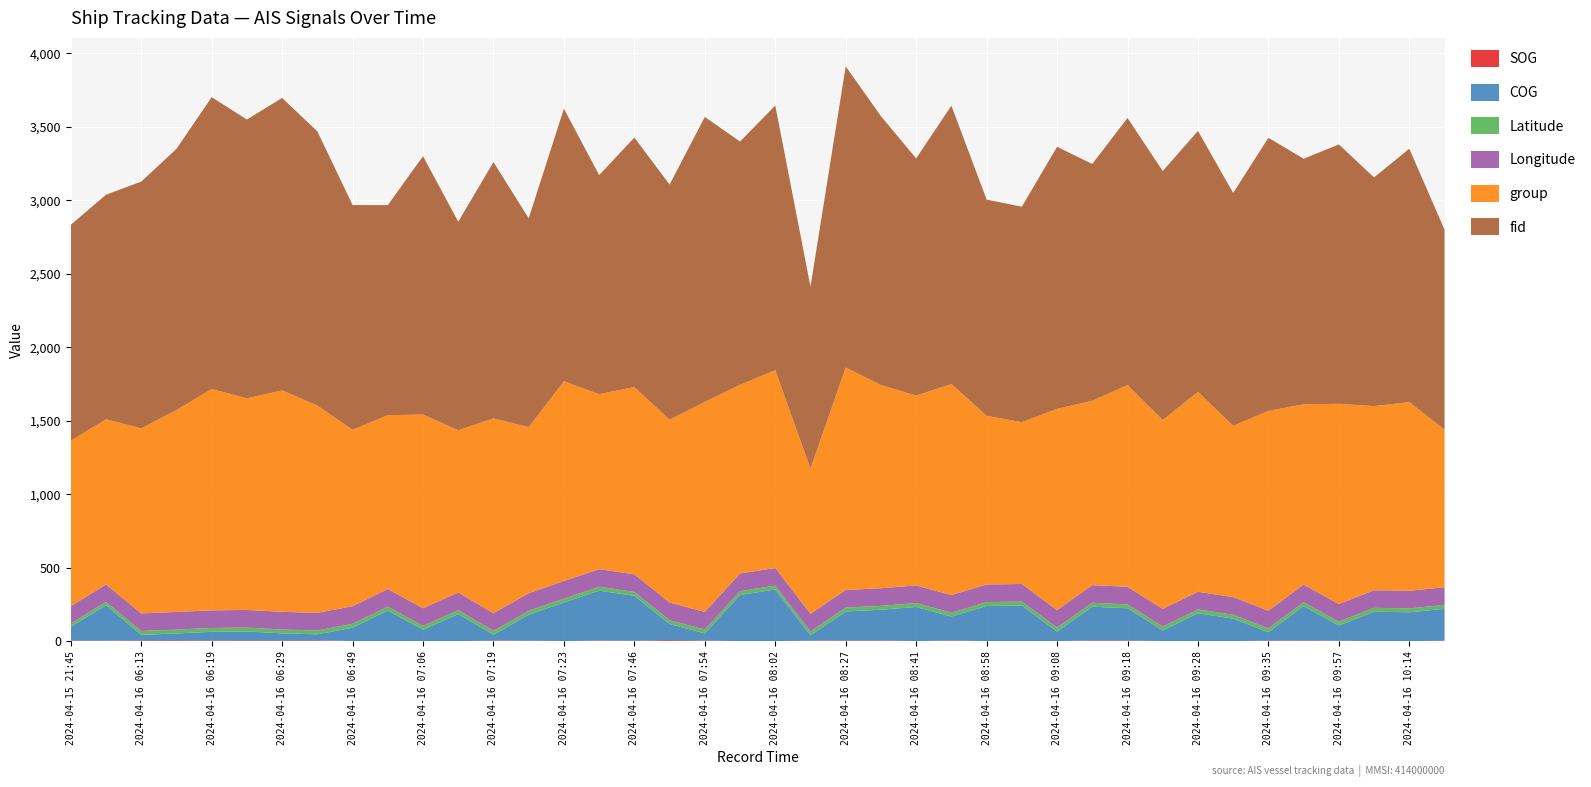

Reading left to right, transcribe all the data shown in this chart.

SOG: 2024-04-15 21:45=3.8	2024-04-15 22:50=3.8	2024-04-16 06:13=6.0	2024-04-16 06:15=6.2	2024-04-16 06:19=5.6	2024-04-16 06:23=6.1	2024-04-16 06:29=5.9	2024-04-16 06:32=6.1	2024-04-16 06:49=1.2	2024-04-16 07:01=1.0	2024-04-16 07:06=0.2	2024-04-16 07:10=0.3	2024-04-16 07:19=4.5	2024-04-16 07:21=3.5	2024-04-16 07:23=1.1	2024-04-16 07:42=4.3	2024-04-16 07:46=3.5	2024-04-16 07:50=7.3	2024-04-16 07:54=4.8	2024-04-16 07:56=0.5	2024-04-16 08:02=0.4	2024-04-16 08:16=3.9	2024-04-16 08:27=5.3	2024-04-16 08:37=5.1	2024-04-16 08:41=0.5	2024-04-16 08:53=5.6	2024-04-16 08:58=0.5	2024-04-16 09:05=0.5	2024-04-16 09:08=0.6	2024-04-16 09:12=5.6	2024-04-16 09:18=5.4	2024-04-16 09:22=0.7	2024-04-16 09:28=0.6	2024-04-16 09:31=0.1	2024-04-16 09:35=4.6	2024-04-16 09:39=5.5	2024-04-16 09:57=3.4	2024-04-16 10:11=0.9	2024-04-16 10:14=0.2	2024-04-16 10:23=3.3
COG: 2024-04-15 21:45=93.5	2024-04-15 22:50=241.4	2024-04-16 06:13=37.0	2024-04-16 06:15=46.6	2024-04-16 06:19=58.2	2024-04-16 06:23=60.4	2024-04-16 06:29=47.5	2024-04-16 06:32=40.9	2024-04-16 06:49=90.4	2024-04-16 07:01=208.0	2024-04-16 07:06=77.8	2024-04-16 07:10=184.7	2024-04-16 07:19=39.5	2024-04-16 07:21=176.7	2024-04-16 07:23=262.2	2024-04-16 07:42=339.7	2024-04-16 07:46=305.5	2024-04-16 07:50=109.5	2024-04-16 07:54=48.4	2024-04-16 07:56=314.2	2024-04-16 08:02=351.5	2024-04-16 08:16=36.3	2024-04-16 08:27=197.0	2024-04-16 08:37=209.0	2024-04-16 08:41=232.6	2024-04-16 08:53=162.2	2024-04-16 08:58=239.2	2024-04-16 09:05=242.7	2024-04-16 09:08=65.2	2024-04-16 09:12=229.5	2024-04-16 09:18=218.9	2024-04-16 09:22=73.0	2024-04-16 09:28=189.4	2024-04-16 09:31=153.6	2024-04-16 09:35=56.7	2024-04-16 09:39=233.3	2024-04-16 09:57=103.6	2024-04-16 10:11=199.6	2024-04-16 10:14=196.7	2024-04-16 10:23=217.4
Latitude: 2024-04-15 21:45=22.6	2024-04-15 22:50=22.6	2024-04-16 06:13=26.4	2024-04-16 06:15=26.4	2024-04-16 06:19=26.4	2024-04-16 06:23=26.4	2024-04-16 06:29=26.4	2024-04-16 06:32=26.4	2024-04-16 06:49=26.4	2024-04-16 07:01=26.4	2024-04-16 07:06=26.4	2024-04-16 07:10=26.4	2024-04-16 07:19=26.4	2024-04-16 07:21=26.4	2024-04-16 07:23=26.4	2024-04-16 07:42=26.4	2024-04-16 07:46=26.4	2024-04-16 07:50=26.6	2024-04-16 07:54=26.4	2024-04-16 07:56=26.4	2024-04-16 08:02=26.4	2024-04-16 08:16=26.4	2024-04-16 08:27=26.6	2024-04-16 08:37=26.4	2024-04-16 08:41=26.4	2024-04-16 08:53=26.4	2024-04-16 08:58=26.4	2024-04-16 09:05=26.4	2024-04-16 09:08=26.4	2024-04-16 09:12=26.4	2024-04-16 09:18=26.4	2024-04-16 09:22=26.4	2024-04-16 09:28=26.4	2024-04-16 09:31=26.4	2024-04-16 09:35=26.4	2024-04-16 09:39=26.4	2024-04-16 09:57=26.4	2024-04-16 10:11=26.4	2024-04-16 10:14=26.4	2024-04-16 10:23=26.4
Longitude: 2024-04-15 21:45=118.4	2024-04-15 22:50=118.4	2024-04-16 06:13=119.9	2024-04-16 06:15=119.9	2024-04-16 06:19=119.9	2024-04-16 06:23=119.9	2024-04-16 06:29=119.9	2024-04-16 06:32=119.9	2024-04-16 06:49=119.9	2024-04-16 07:01=119.9	2024-04-16 07:06=119.9	2024-04-16 07:10=119.9	2024-04-16 07:19=119.9	2024-04-16 07:21=119.9	2024-04-16 07:23=119.9	2024-04-16 07:42=119.9	2024-04-16 07:46=119.9	2024-04-16 07:50=119.7	2024-04-16 07:54=119.9	2024-04-16 07:56=119.9	2024-04-16 08:02=119.9	2024-04-16 08:16=119.9	2024-04-16 08:27=119.8	2024-04-16 08:37=119.9	2024-04-16 08:41=119.9	2024-04-16 08:53=119.9	2024-04-16 08:58=119.9	2024-04-16 09:05=119.9	2024-04-16 09:08=119.9	2024-04-16 09:12=119.9	2024-04-16 09:18=119.9	2024-04-16 09:22=119.9	2024-04-16 09:28=119.9	2024-04-16 09:31=119.9	2024-04-16 09:35=119.9	2024-04-16 09:39=119.9	2024-04-16 09:57=119.9	2024-04-16 10:11=119.9	2024-04-16 10:14=119.9	2024-04-16 10:23=119.9
group: 2024-04-15 21:45=1126.0	2024-04-15 22:50=1124.0	2024-04-16 06:13=1259.0	2024-04-16 06:15=1374.0	2024-04-16 06:19=1506.0	2024-04-16 06:23=1440.0	2024-04-16 06:29=1507.0	2024-04-16 06:32=1410.0	2024-04-16 06:49=1201.0	2024-04-16 07:01=1183.0	2024-04-16 07:06=1318.0	2024-04-16 07:10=1104.0	2024-04-16 07:19=1326.0	2024-04-16 07:21=1130.0	2024-04-16 07:23=1359.0	2024-04-16 07:42=1191.0	2024-04-16 07:46=1274.0	2024-04-16 07:50=1244.0	2024-04-16 07:54=1429.0	2024-04-16 07:56=1284.0	2024-04-16 08:02=1346.0	2024-04-16 08:16=988.0	2024-04-16 08:27=1514.0	2024-04-16 08:37=1383.0	2024-04-16 08:41=1292.0	2024-04-16 08:53=1436.0	2024-04-16 08:58=1148.0	2024-04-16 09:05=1101.0	2024-04-16 09:08=1369.0	2024-04-16 09:12=1255.0	2024-04-16 09:18=1372.0	2024-04-16 09:22=1285.0	2024-04-16 09:28=1361.0	2024-04-16 09:31=1165.0	2024-04-16 09:35=1360.0	2024-04-16 09:39=1227.0	2024-04-16 09:57=1362.0	2024-04-16 10:11=1253.0	2024-04-16 10:14=1284.0	2024-04-16 10:23=1073.0
fid: 2024-04-15 21:45=1469.0	2024-04-15 22:50=1528.0	2024-04-16 06:13=1679.0	2024-04-16 06:15=1777.0	2024-04-16 06:19=1986.0	2024-04-16 06:23=1897.0	2024-04-16 06:29=1990.0	2024-04-16 06:32=1866.0	2024-04-16 06:49=1529.0	2024-04-16 07:01=1429.0	2024-04-16 07:06=1758.0	2024-04-16 07:10=1419.0	2024-04-16 07:19=1744.0	2024-04-16 07:21=1421.0	2024-04-16 07:23=1855.0	2024-04-16 07:42=1490.0	2024-04-16 07:46=1698.0	2024-04-16 07:50=1600.0	2024-04-16 07:54=1939.0	2024-04-16 07:56=1655.0	2024-04-16 08:02=1801.0	2024-04-16 08:16=1238.0	2024-04-16 08:27=2049.0	2024-04-16 08:37=1829.0	2024-04-16 08:41=1614.0	2024-04-16 08:53=1894.0	2024-04-16 08:58=1471.0	2024-04-16 09:05=1466.0	2024-04-16 09:08=1783.0	2024-04-16 09:12=1611.0	2024-04-16 09:18=1818.0	2024-04-16 09:22=1694.0	2024-04-16 09:28=1775.0	2024-04-16 09:31=1585.0	2024-04-16 09:35=1858.0	2024-04-16 09:39=1671.0	2024-04-16 09:57=1765.0	2024-04-16 10:11=1556.0	2024-04-16 10:14=1724.0	2024-04-16 10:23=1360.0